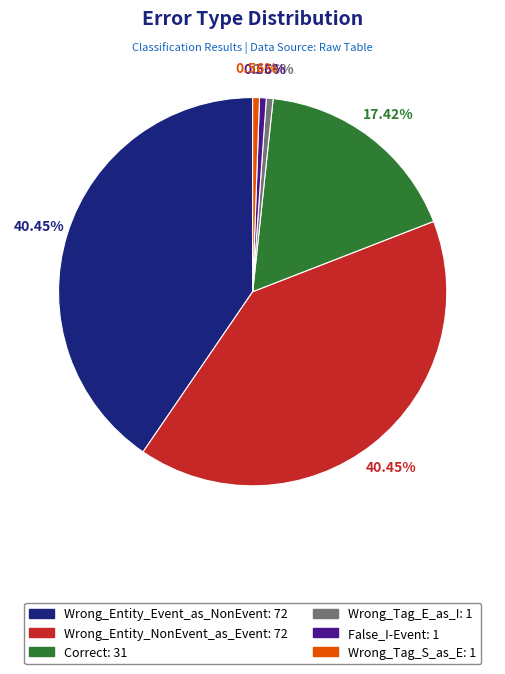

Between Wrong_Entity_NonEvent_as_Event and Correct, which is larger?

Wrong_Entity_NonEvent_as_Event